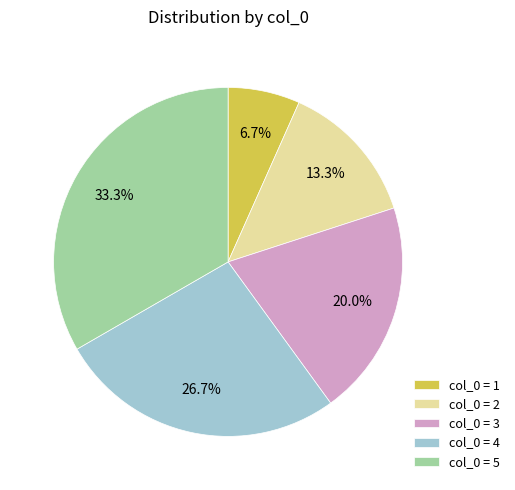

Is the sum of col_0 = 3 and col_0 = 2 greater than half?

No